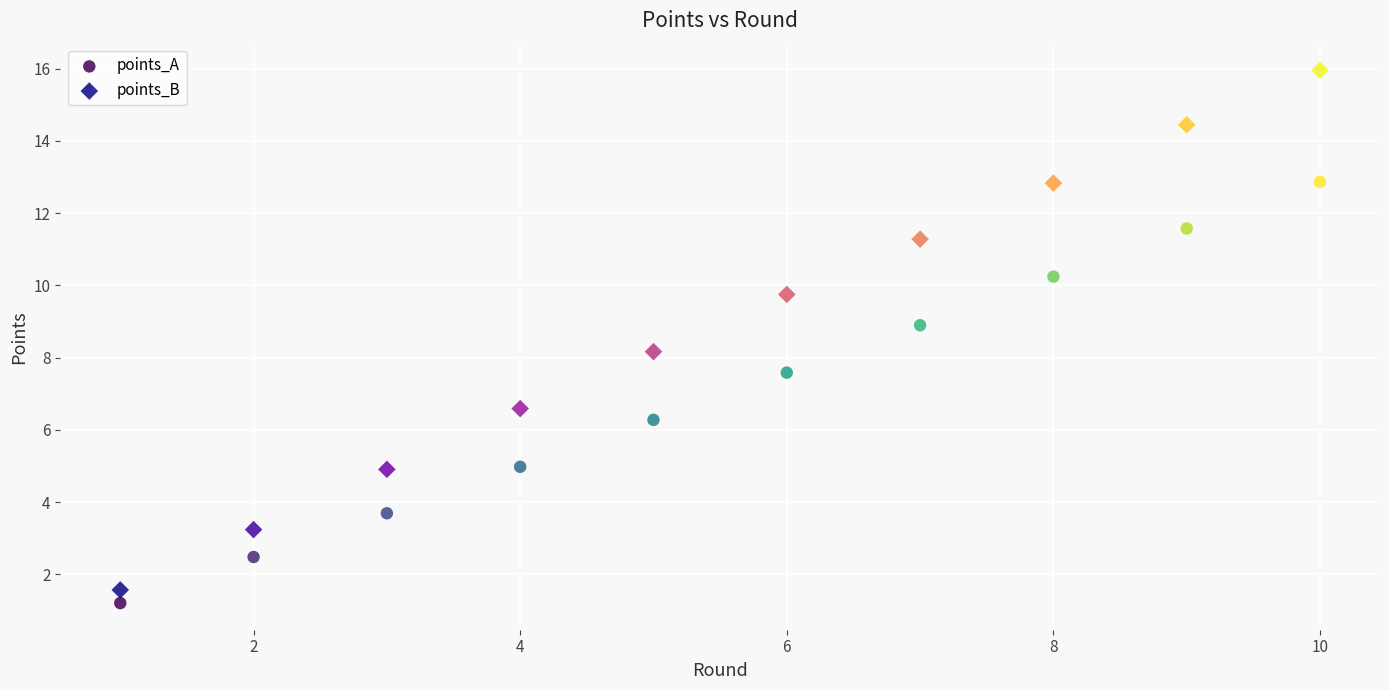

What is the X range (max minus min) for the scatter plot?

9.0